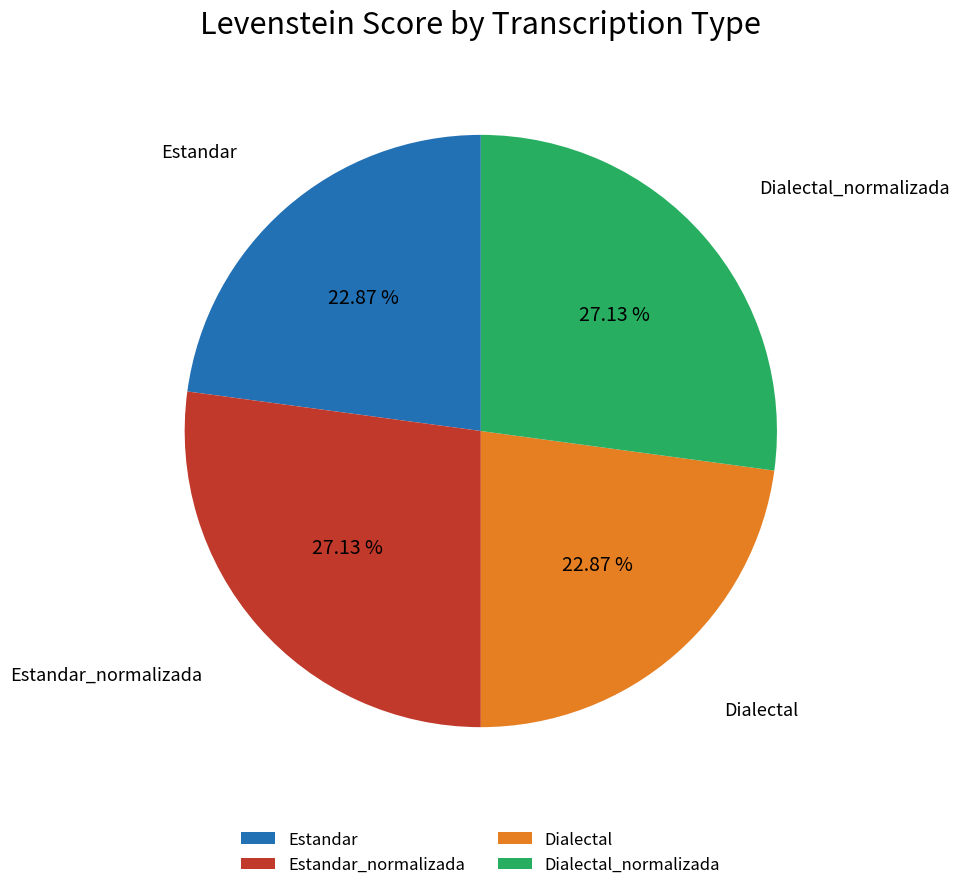

How many segments does this pie chart have?

4